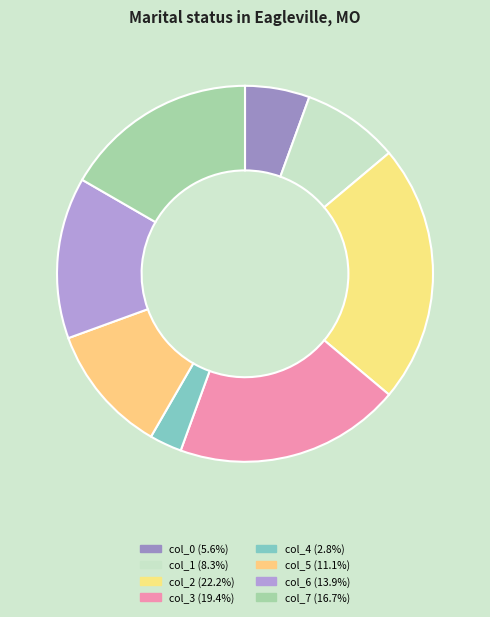

How many slices are in this pie chart?

8